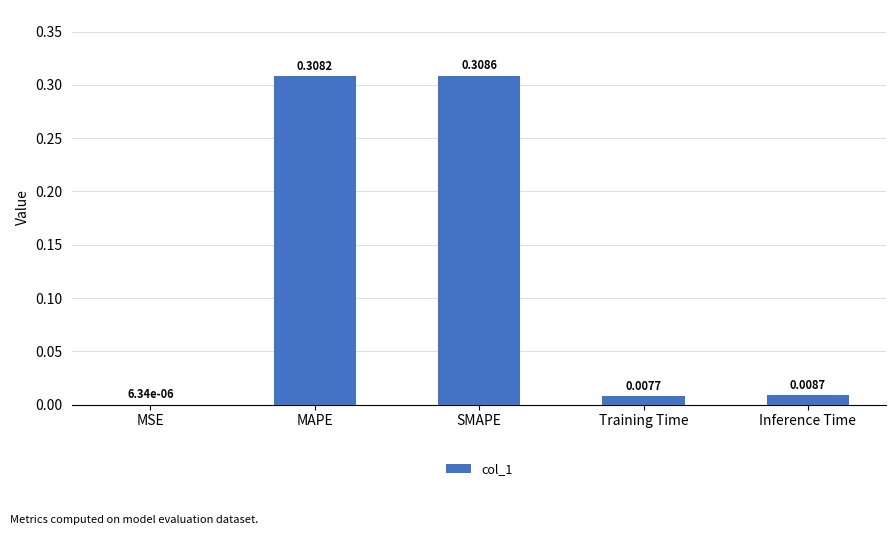

What is the sum of all values?

0.6